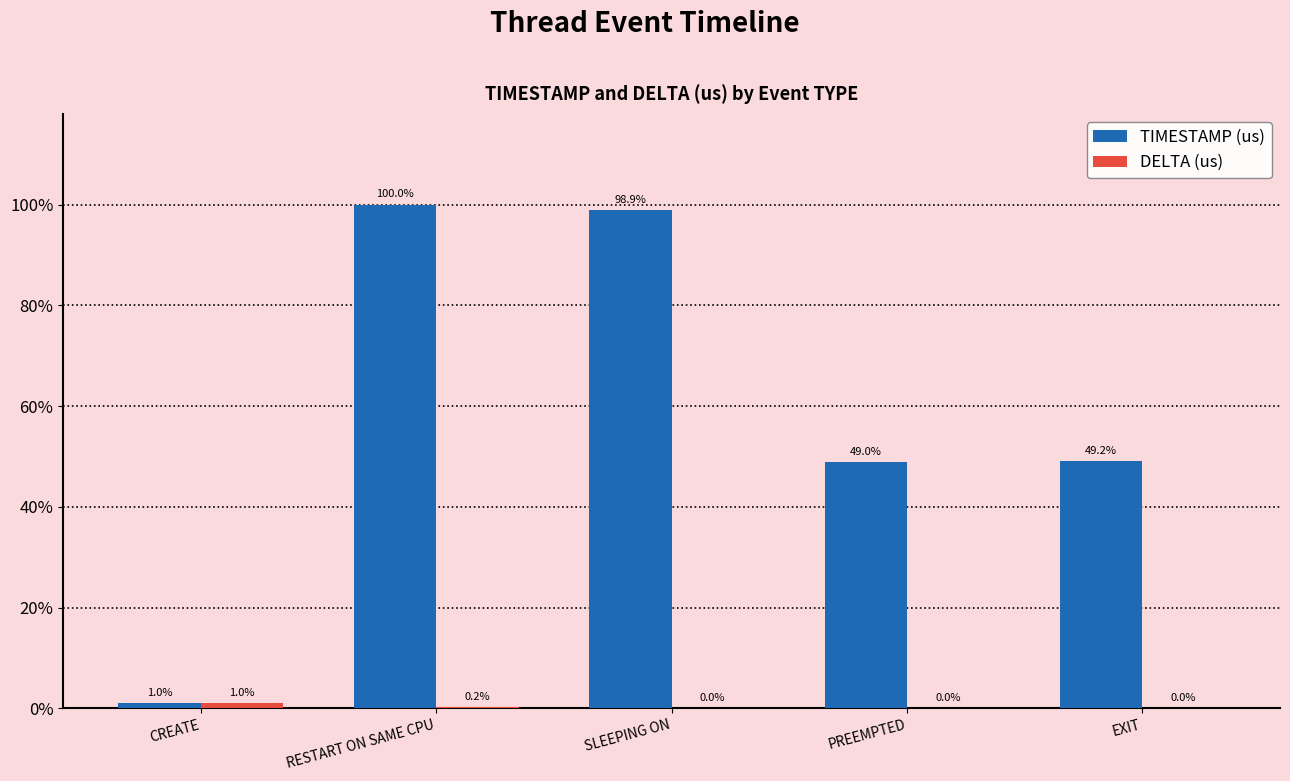

Are the bars horizontal?

No